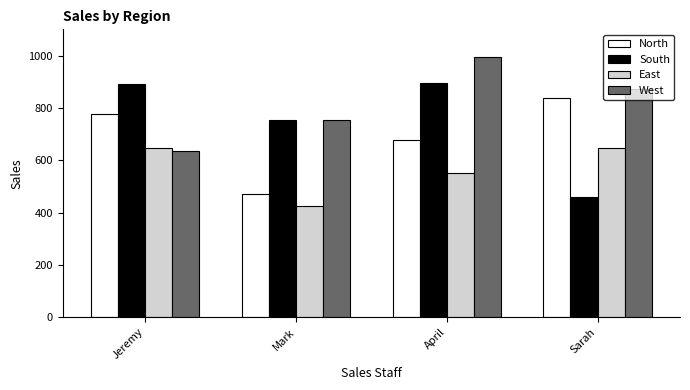

Which category has the lowest value in the East series?

Mark